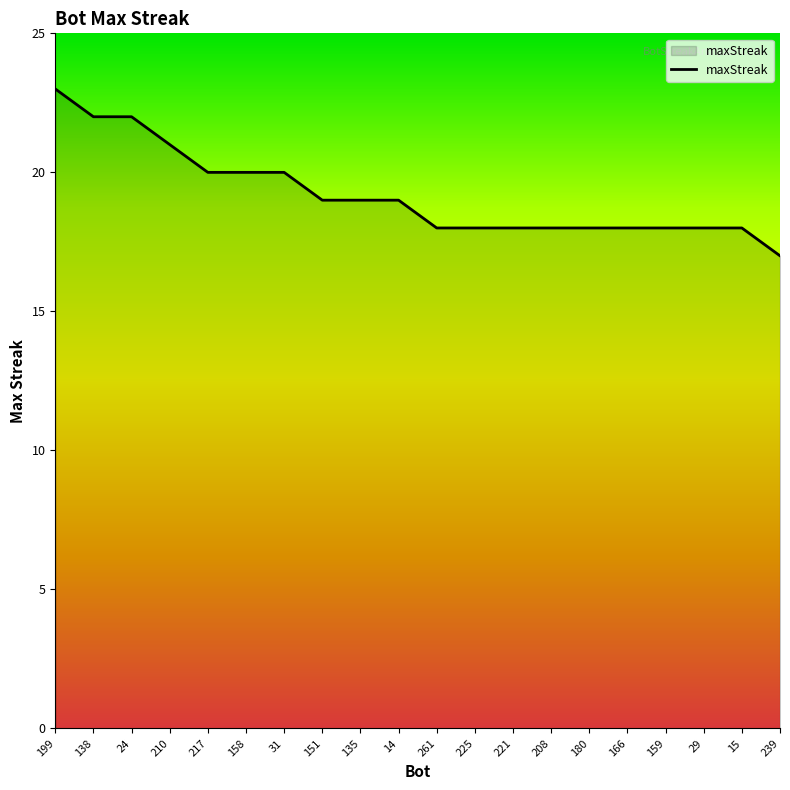

How many lines are shown in the chart?

1